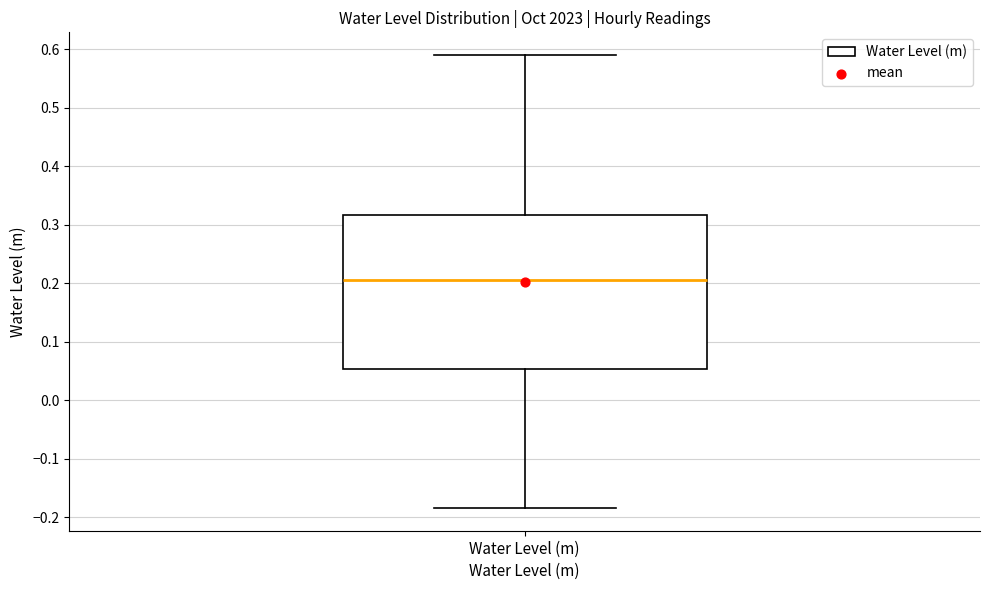

Read this box plot against the y-axis: the position of the median line, the range covered by the box, and the ends of both whiskers. The values are not printed on the chart, so give them approximately, as read against the axis.

median 0.21, box 0.05 to 0.32, whiskers -0.18 to 0.59